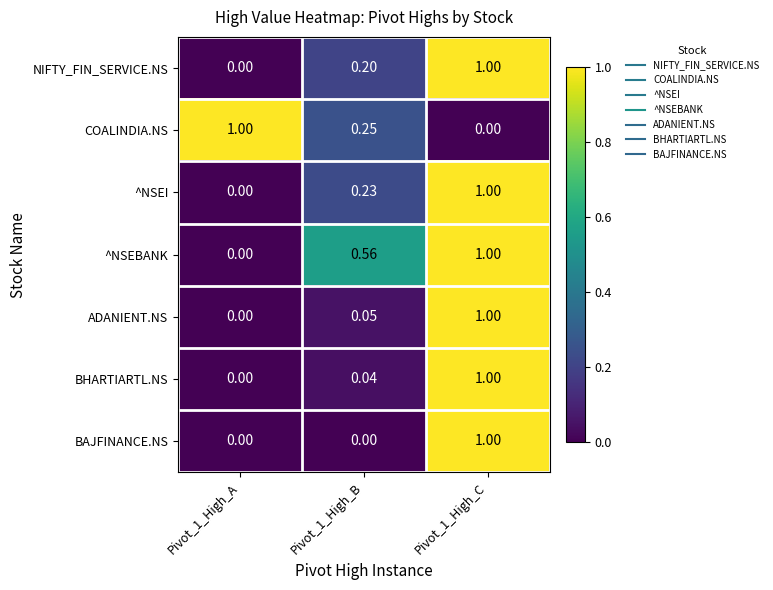

Is the value of BAJFINANCE.NS at Pivot_1_High_C greater than the value of ADANIENT.NS at Pivot_1_High_A?

Yes